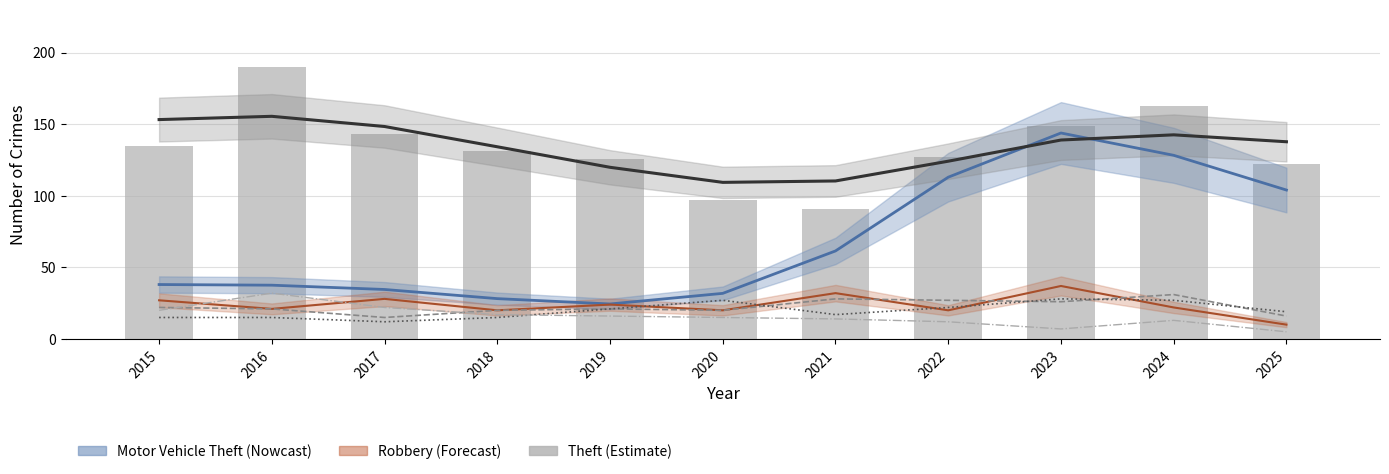

How many distinct data groups are displayed?

4